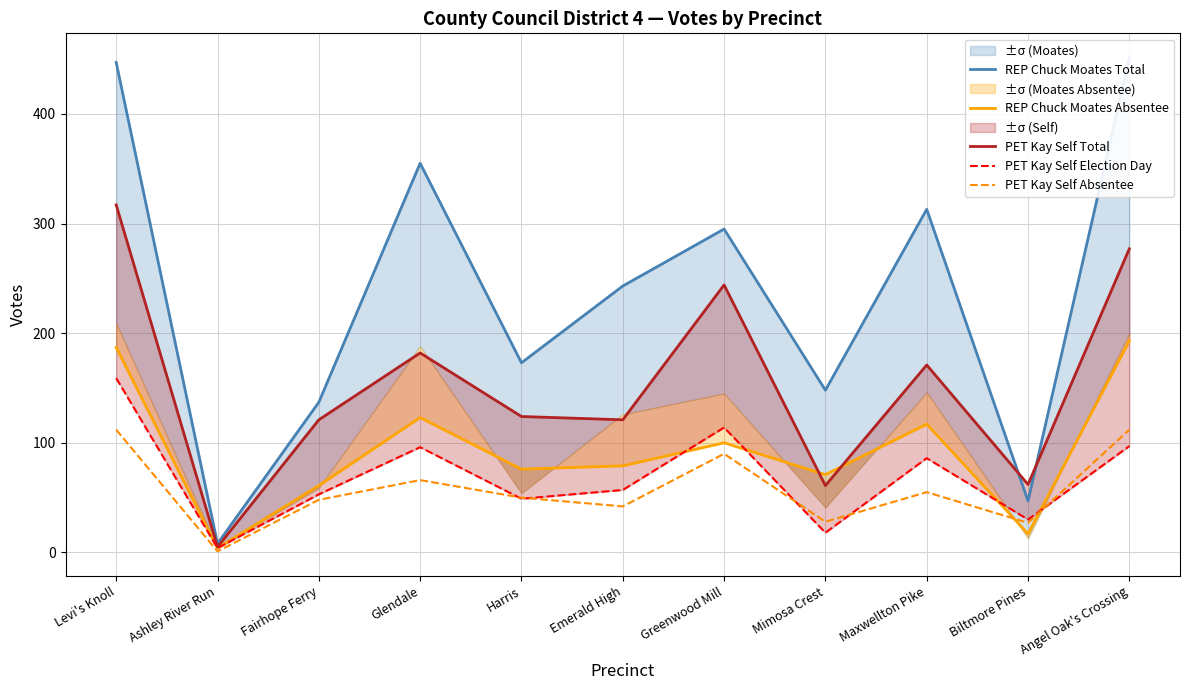

How many lines are shown in the chart?

5